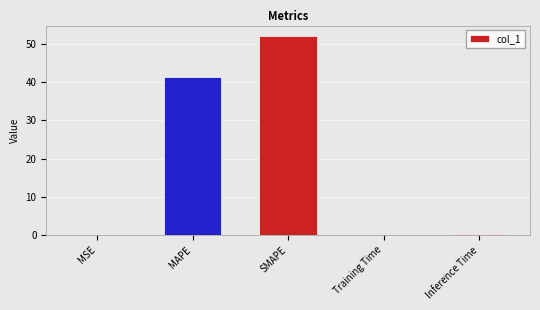

What is the sum of all values?

93.8